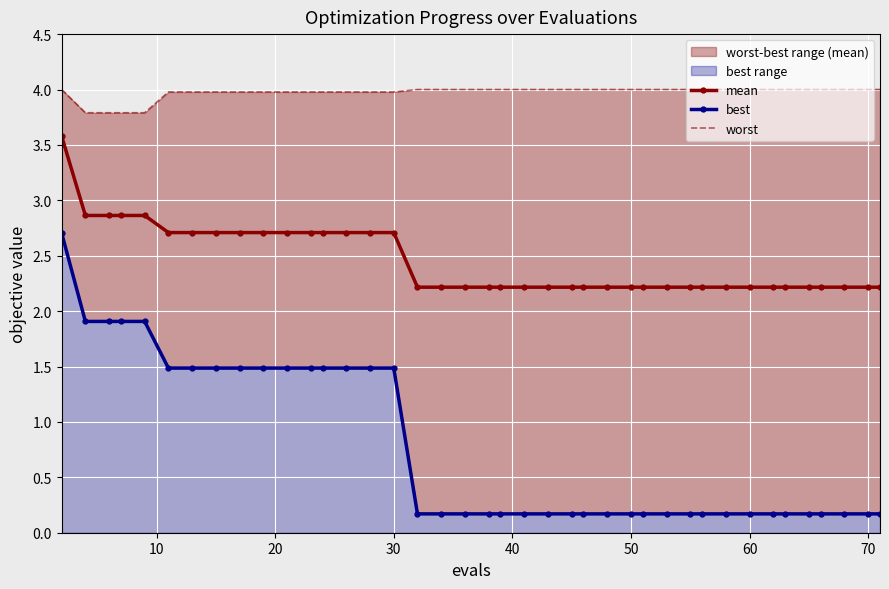

List the series in order of their peak value, highest first.

worst, mean, best